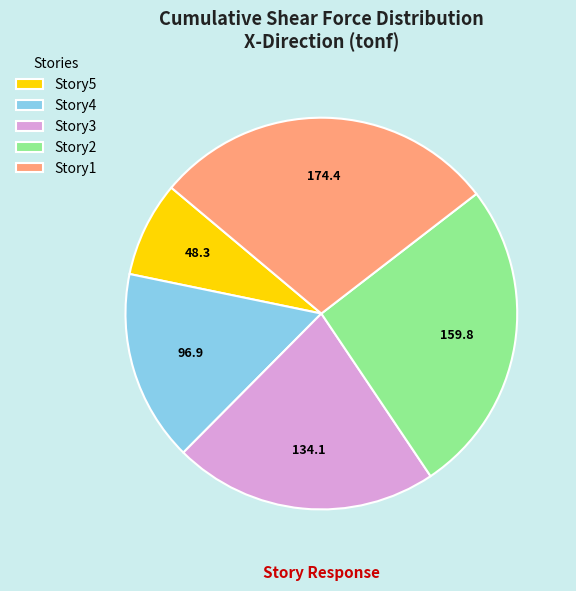

Is the sum of Story4 and Story1 greater than half?

No